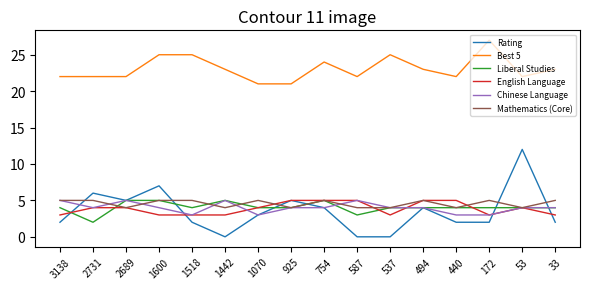

True or false: Chinese Language and Best 5 cross at least once.

False